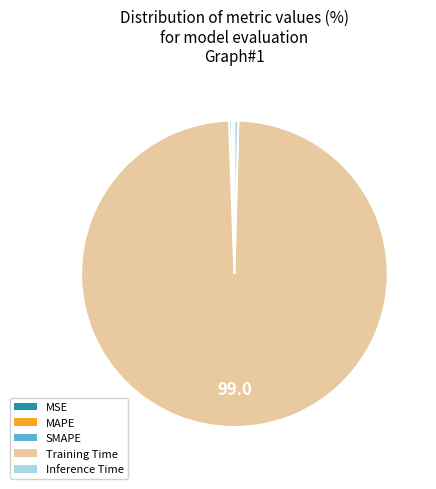

Is the sum of Training Time and SMAPE greater than half?

Yes